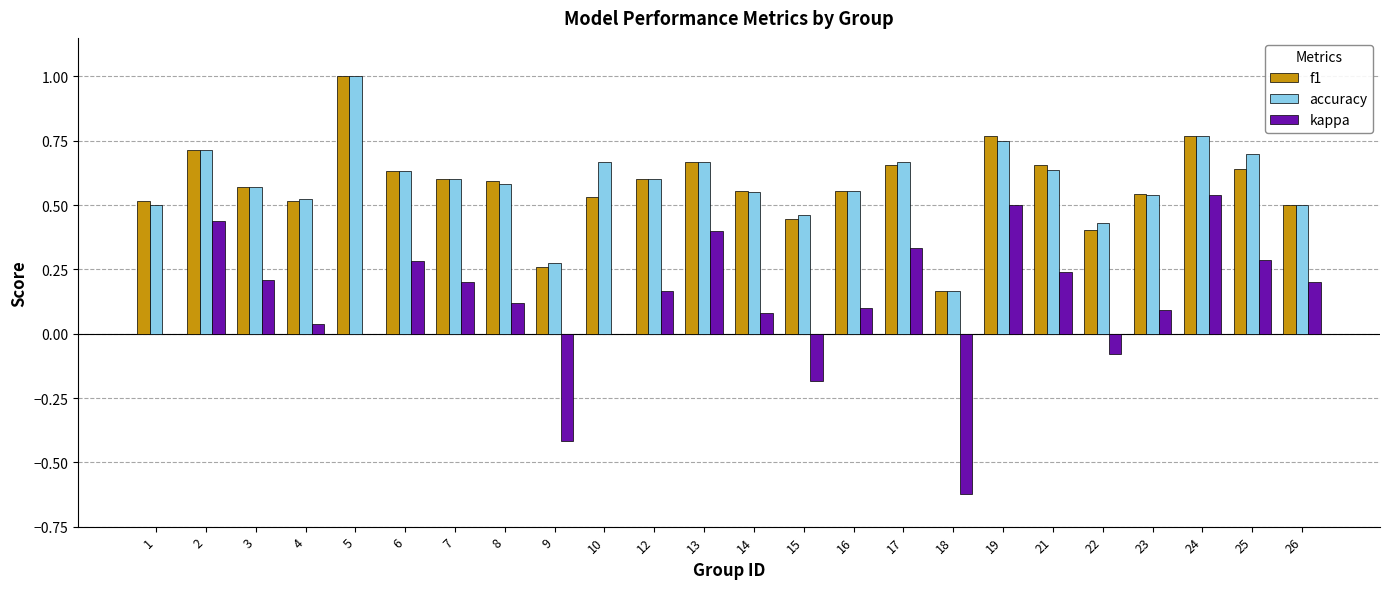

How many accuracy values are between 0 and 1?

24